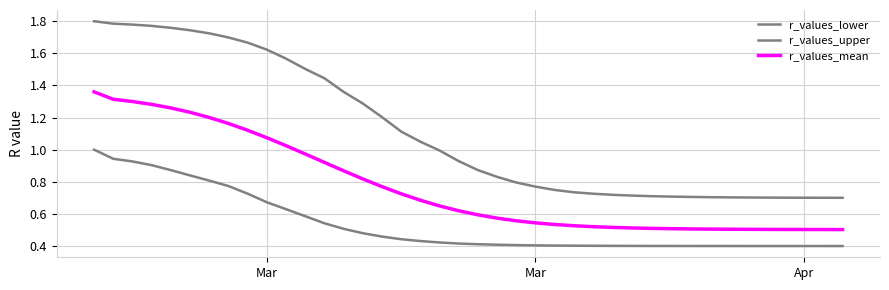

How many lines are shown in the chart?

3